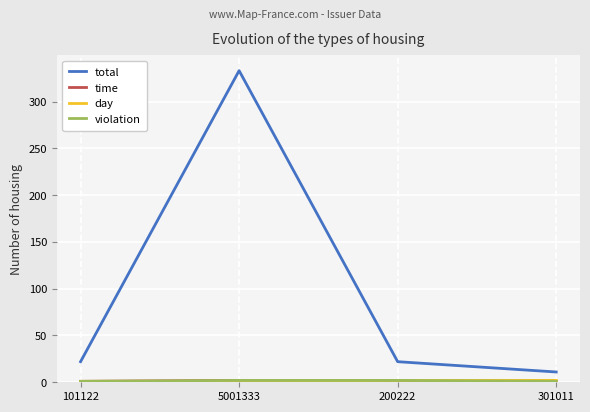

Between 301011 and 5001333, which is larger?

5001333